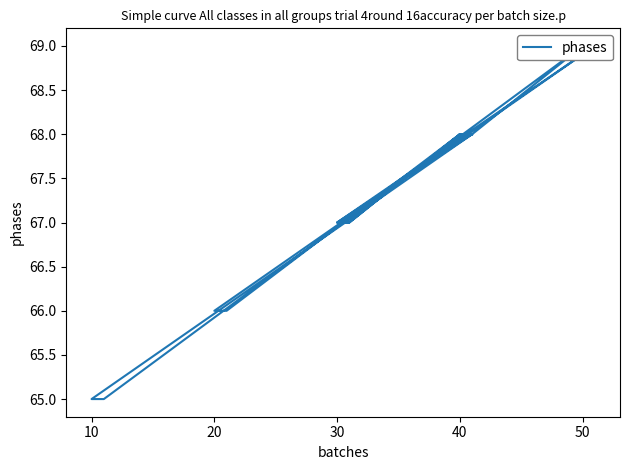

Count the number of values greater than 68.

8